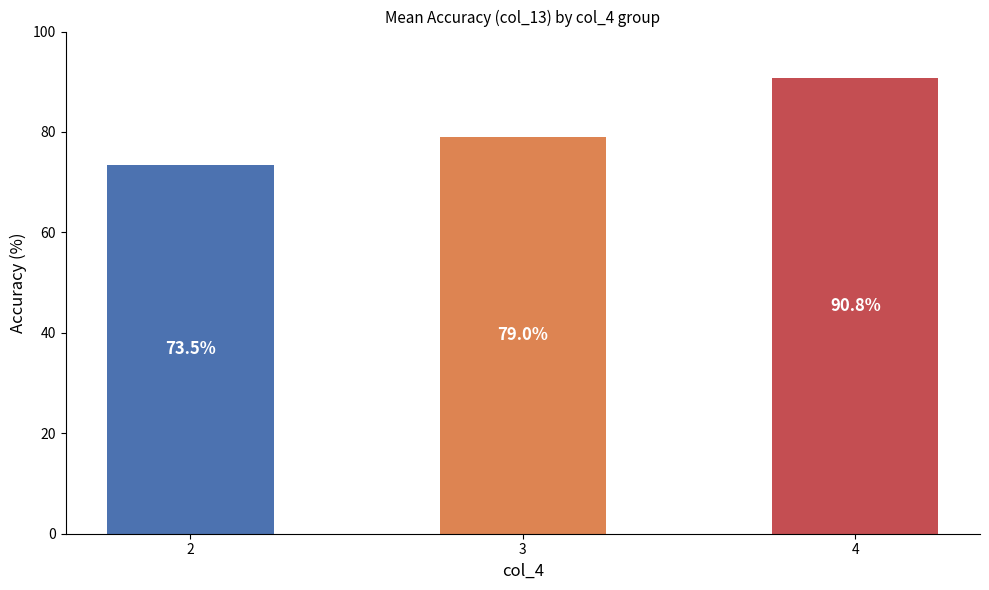

Which category has the highest value across all series?

4